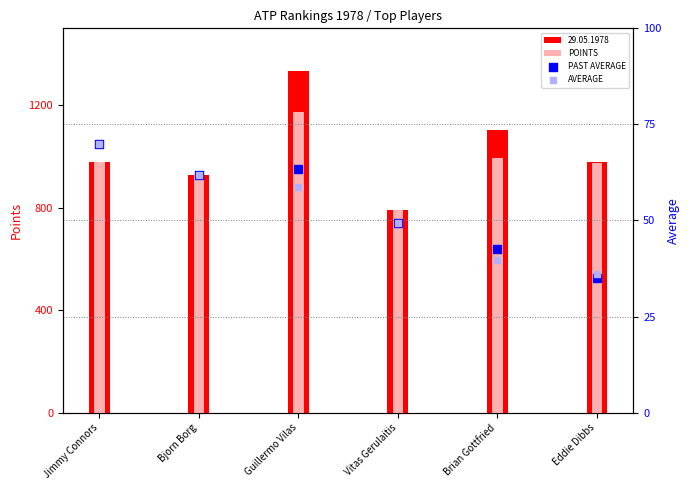

At how many categories does at least one series exceed 522?

6